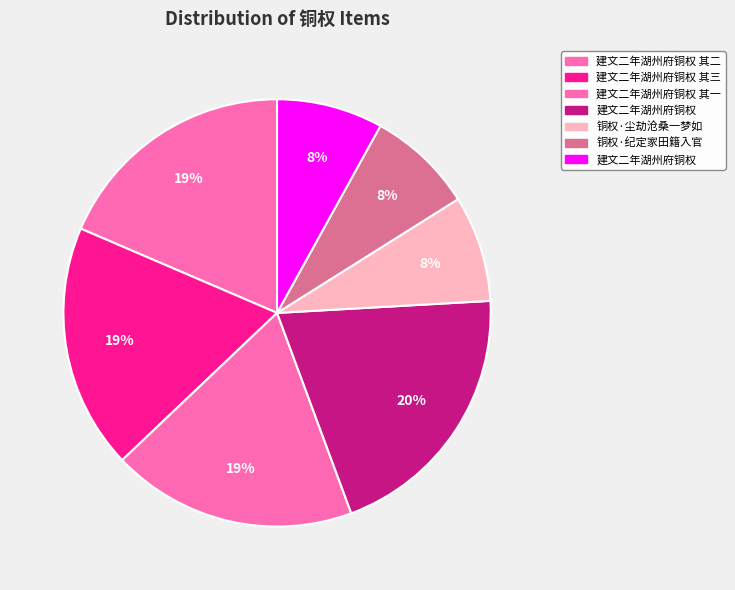

How many segments does this pie chart have?

7